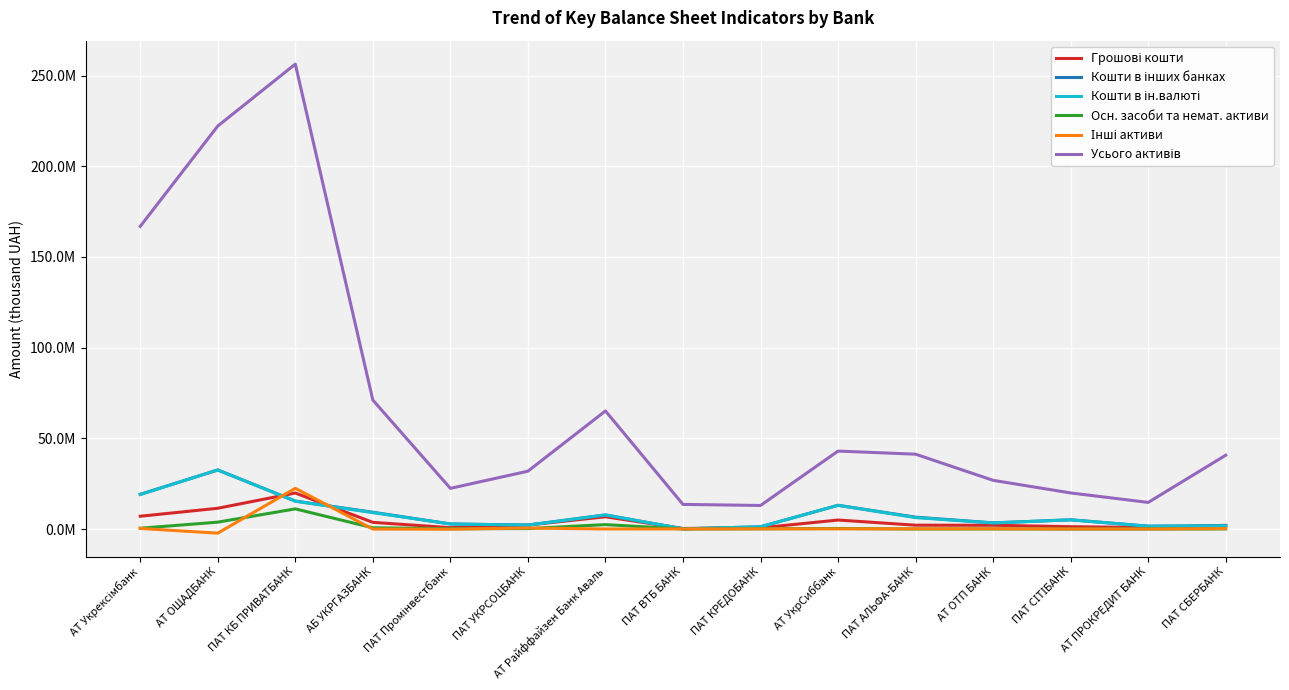

What is the sum of the Усього активів values at АТ УкрСиббанк and АБ УКРГАЗБАНК?

114056284.8